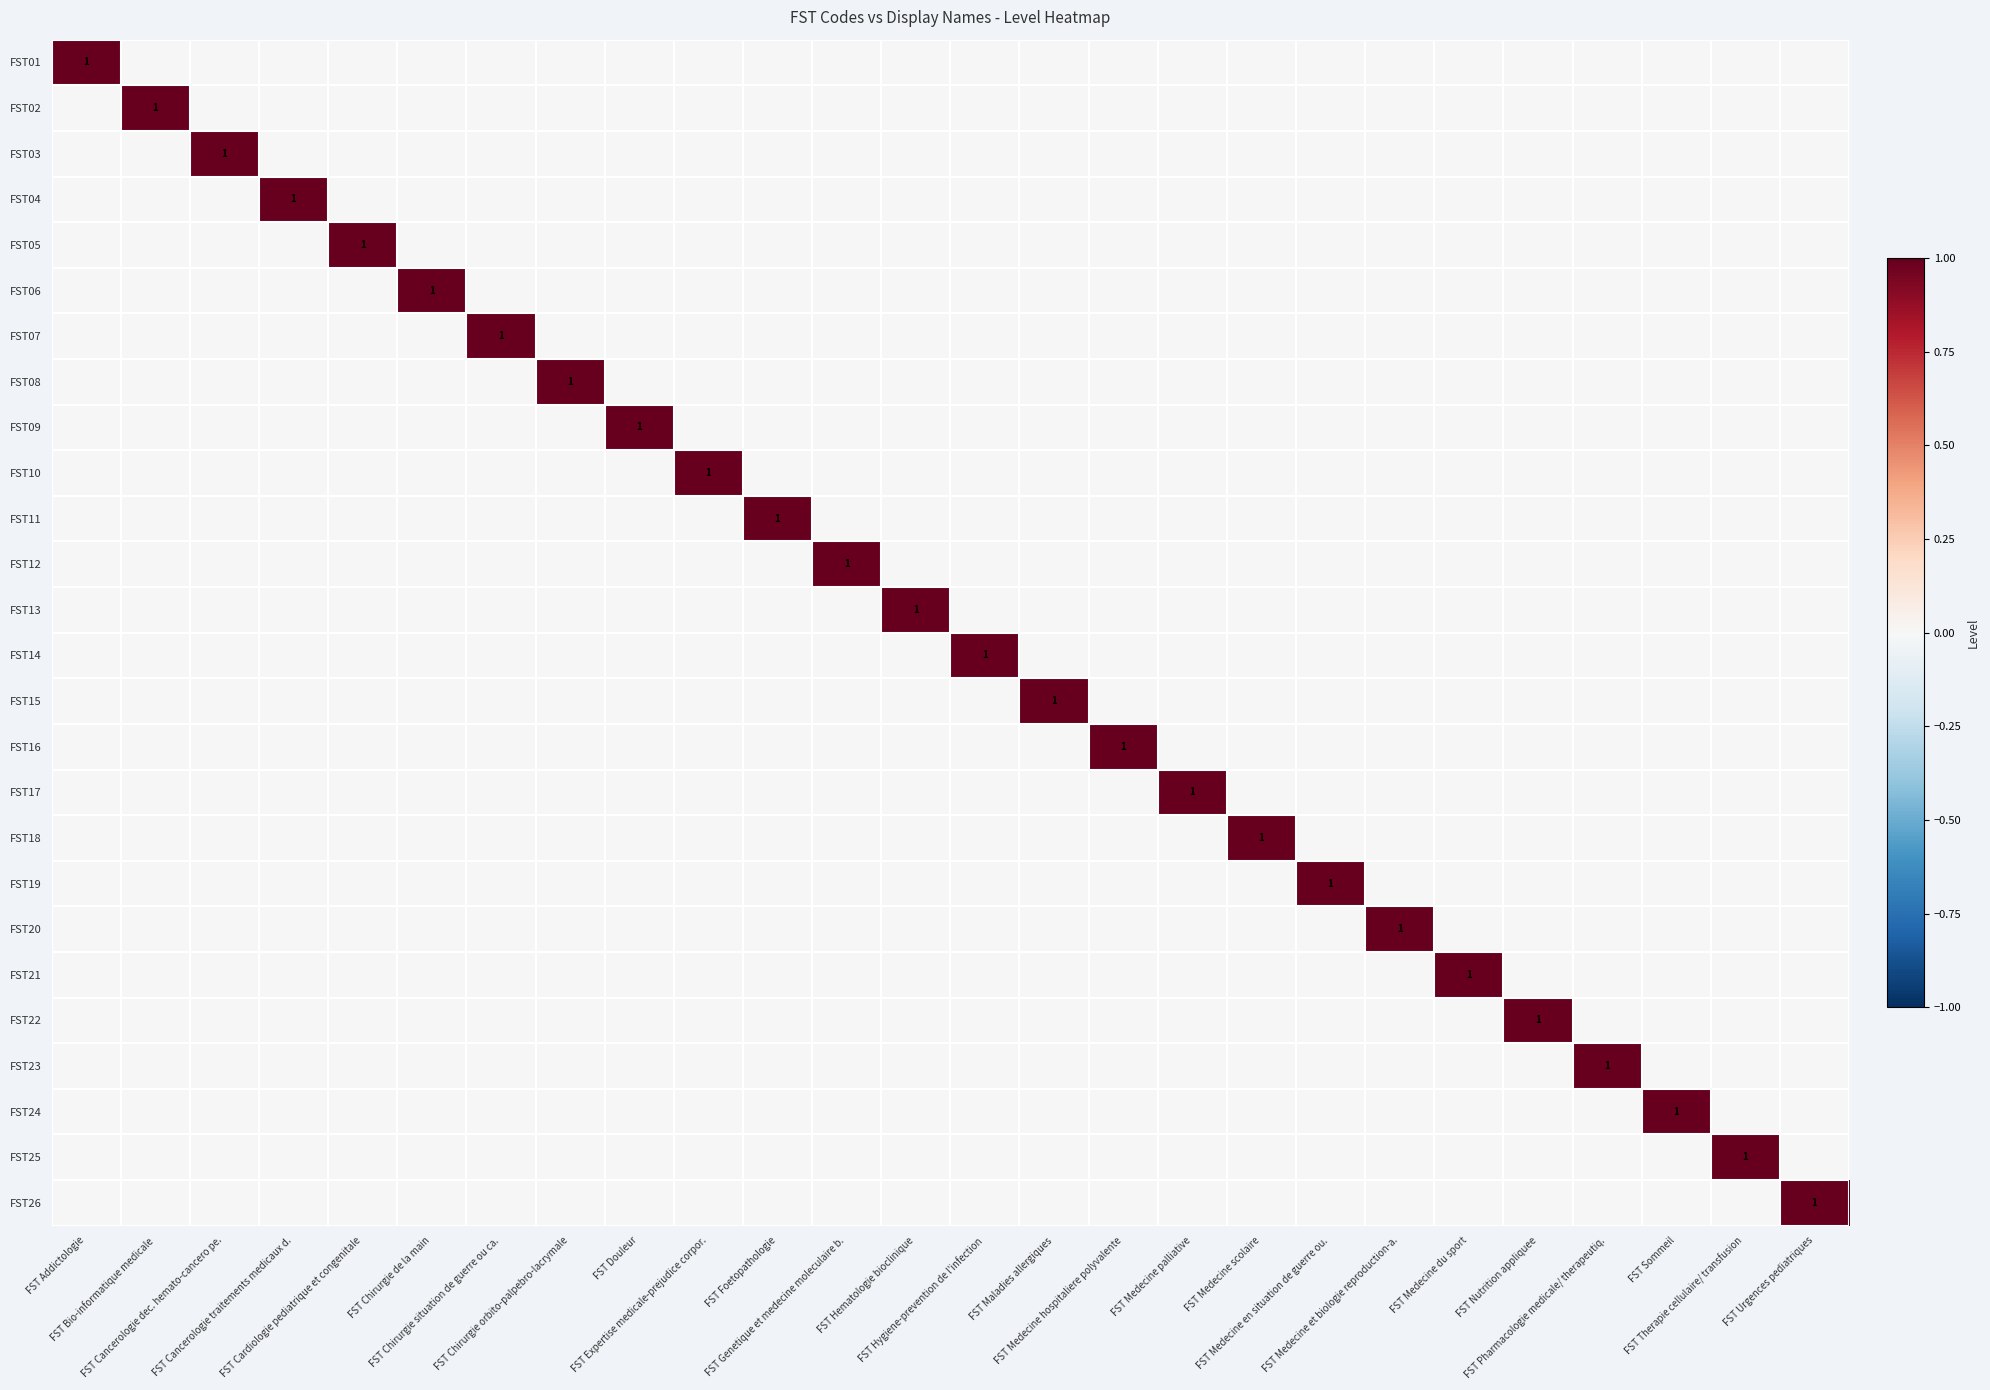

Which category has the lowest value across all series?

FST Bio-informatique medicale